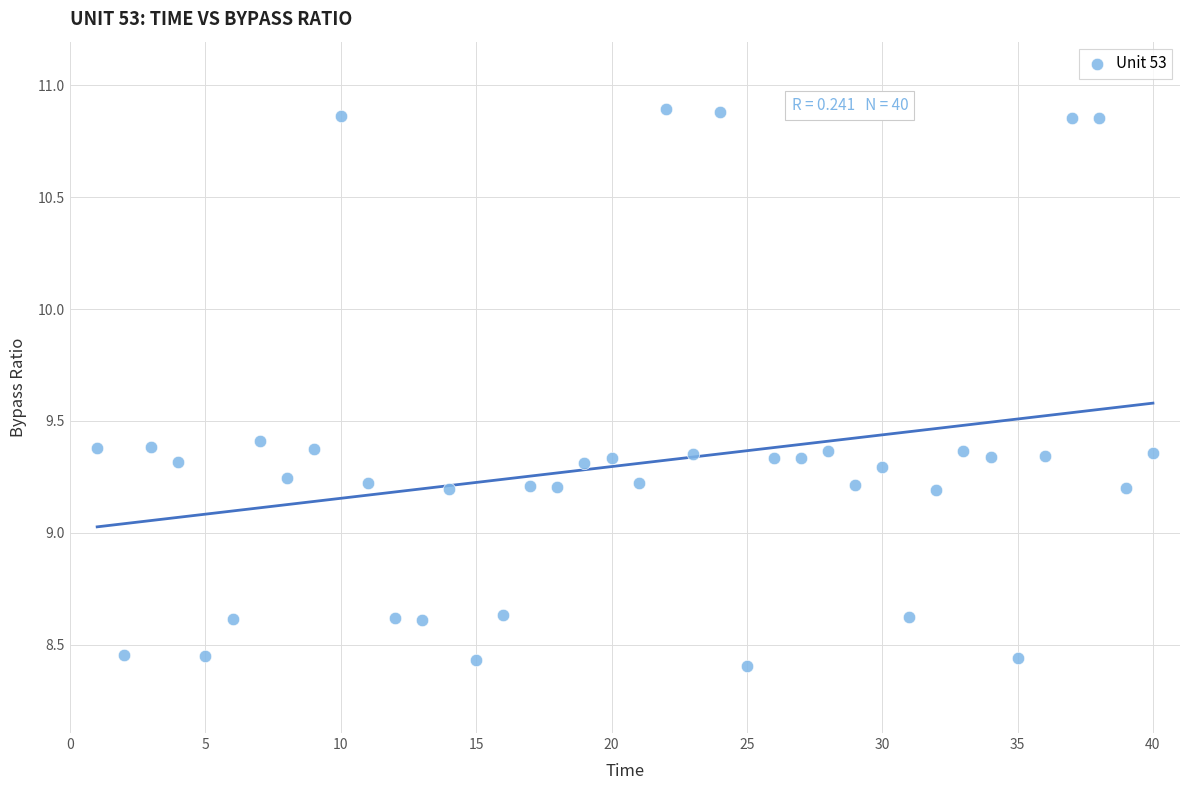

What is the range of Y values (max minus min)?

2.5